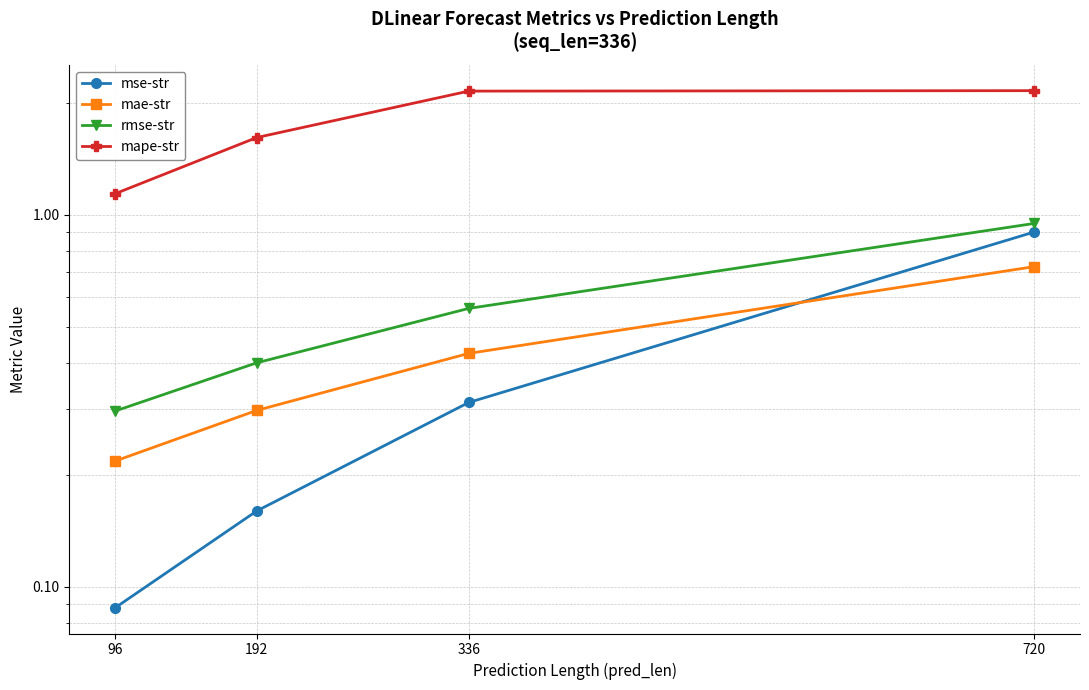

At which label does mape-str reach its minimum?

96